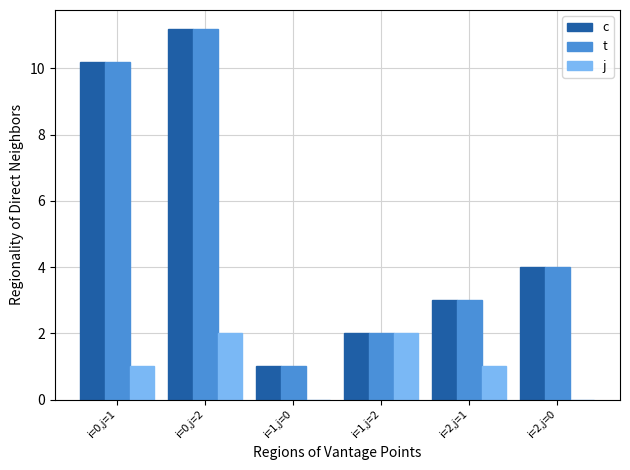

At which category is the sum across all series the highest?

i=0,j=2